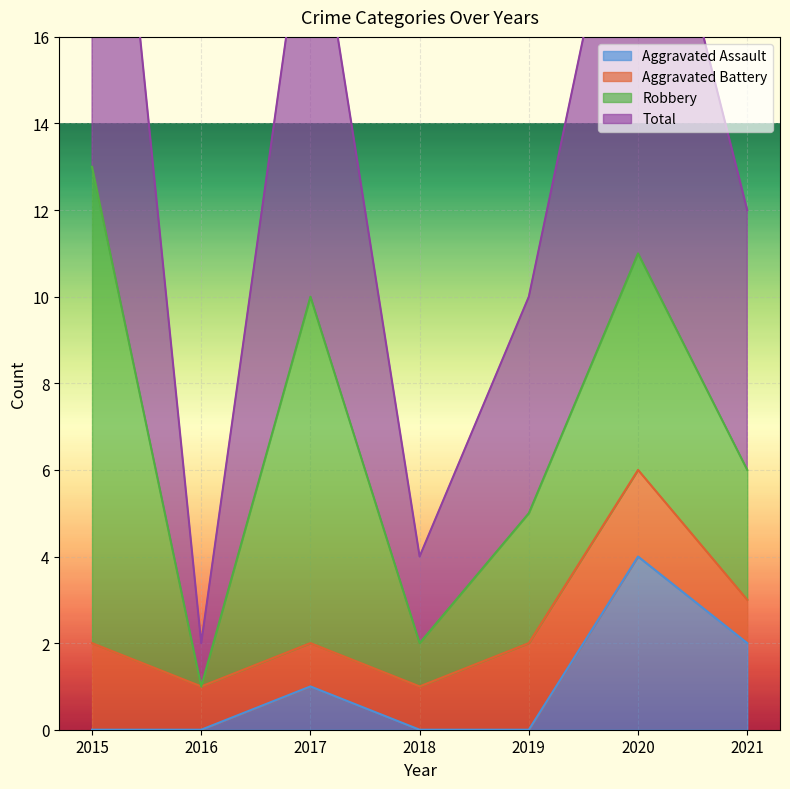

The value of Aggravated Assault at 2015 is 0. True or false?

True